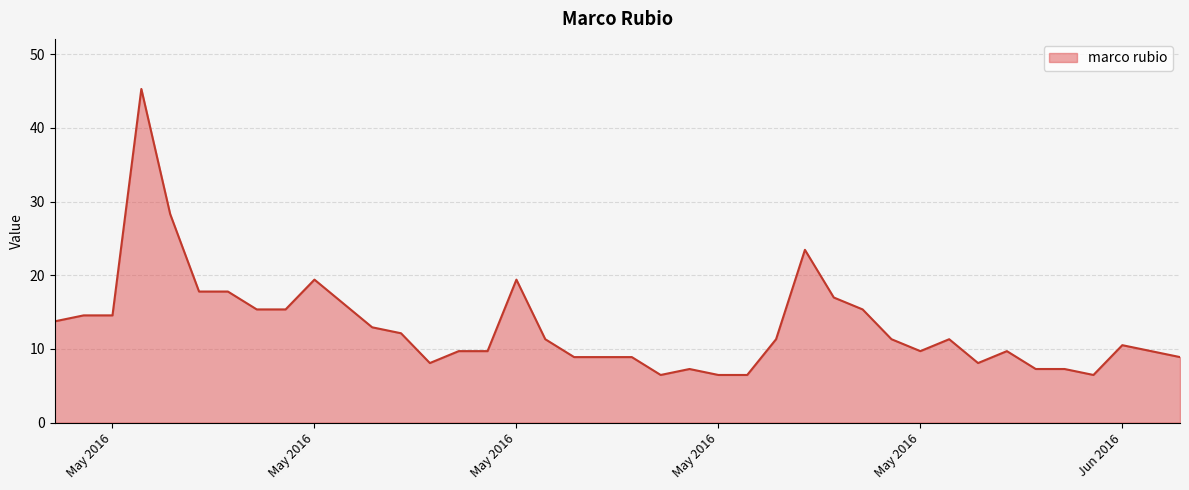

What is the difference between the maximum and minimum values?

38.8